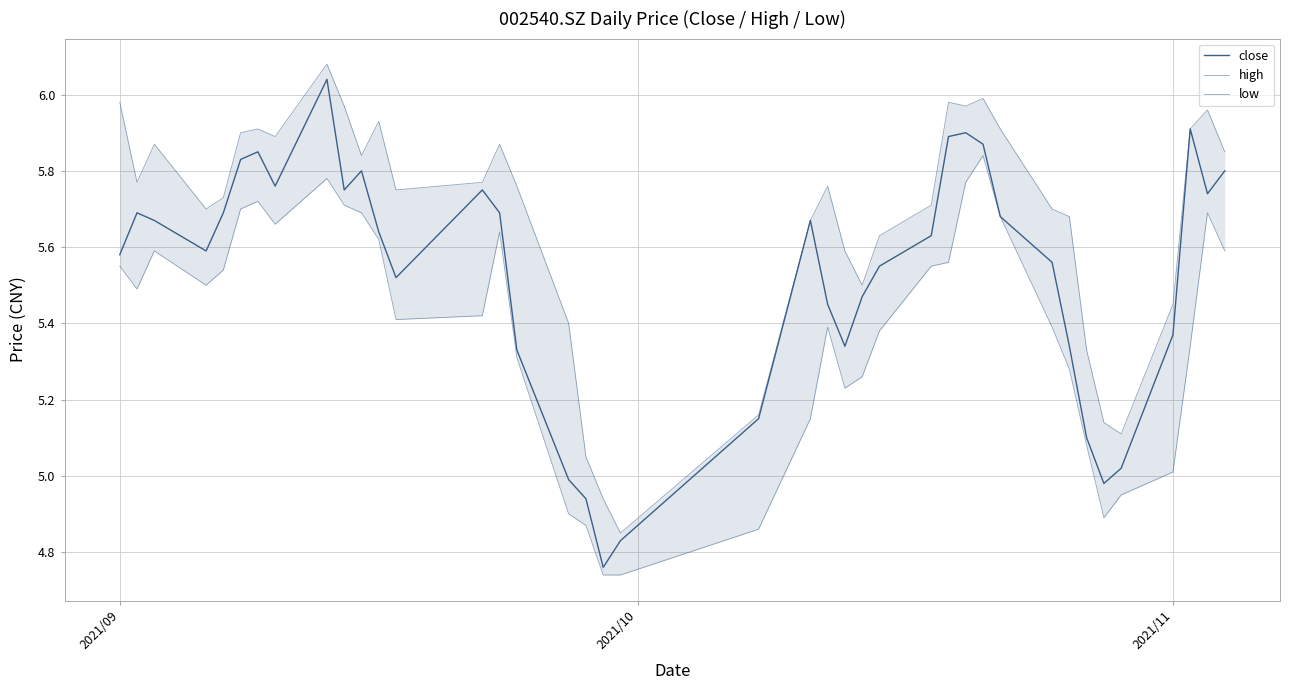

List the series in order of their overall mean, lowest first.

low, close, high